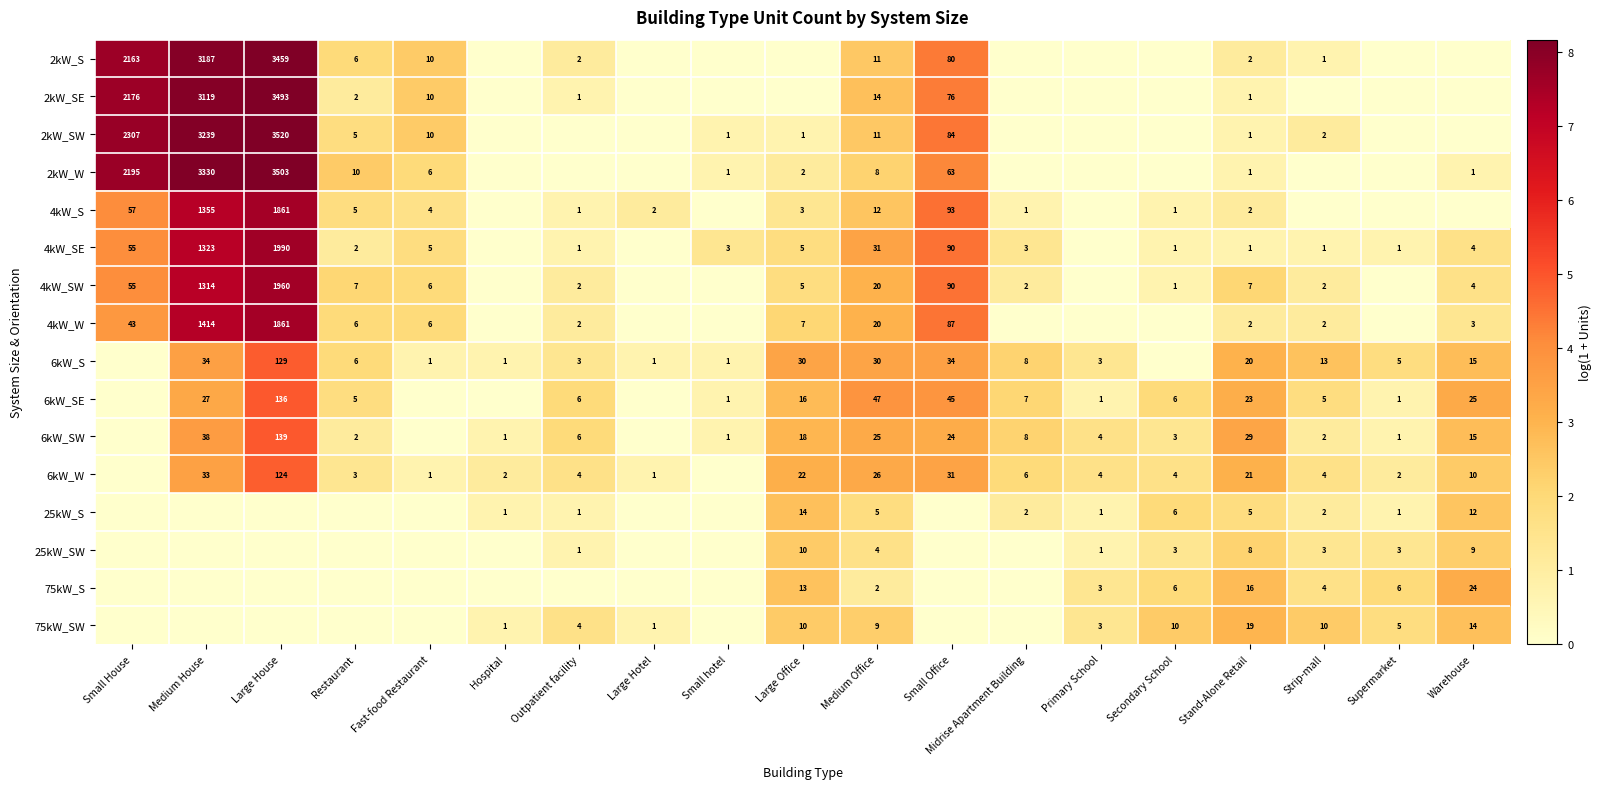

The 2kW_S series shows 2.0 at Small House. True or false?

False